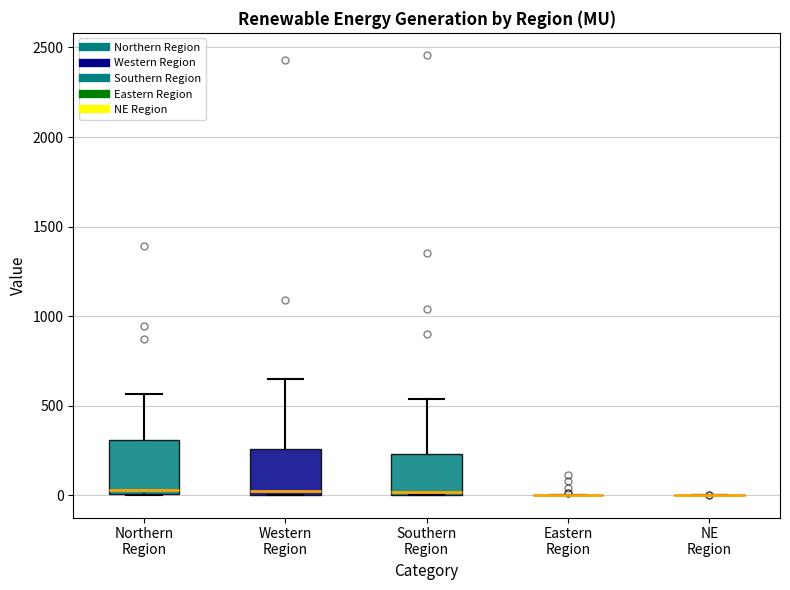

Reading left to right, read every box against the y-axis: the position of its median line, the range the box covers, and the ends of its whiskers. The values are not printed on the chart, so give them approximately, as read against the axis.

Northern Region: median 50, box 0 to 300, whiskers 0 to 550
Western Region: median 50, box 0 to 250, whiskers 0 to 650
Southern Region: median 0 (just above the box's lower edge), box 0 to 250, whiskers 0 to 550
Eastern Region: box collapsed to a line at 0, whiskers 0 to 0
NE Region: box collapsed to a line at 0, whiskers 0 to 0